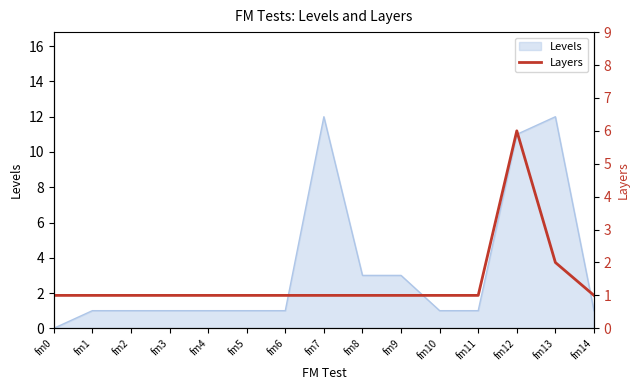

The value of Levels at fm11 is 1. True or false?

True